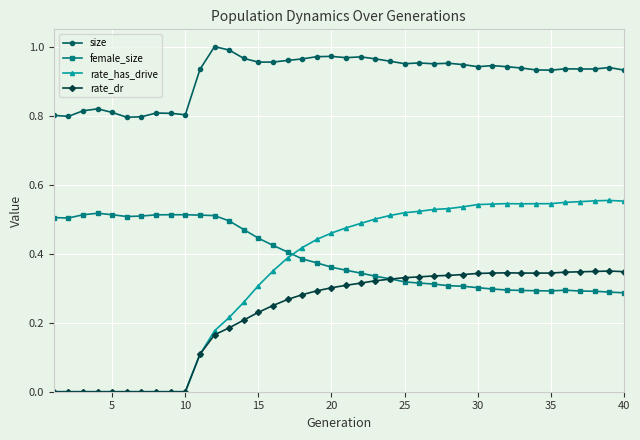

Which series has the largest range (max minus min)?

rate_has_drive